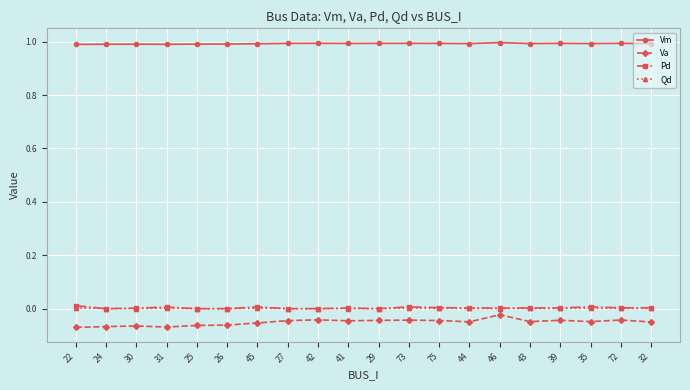

True or false: Vm has more than 0 interior local peaks.

True